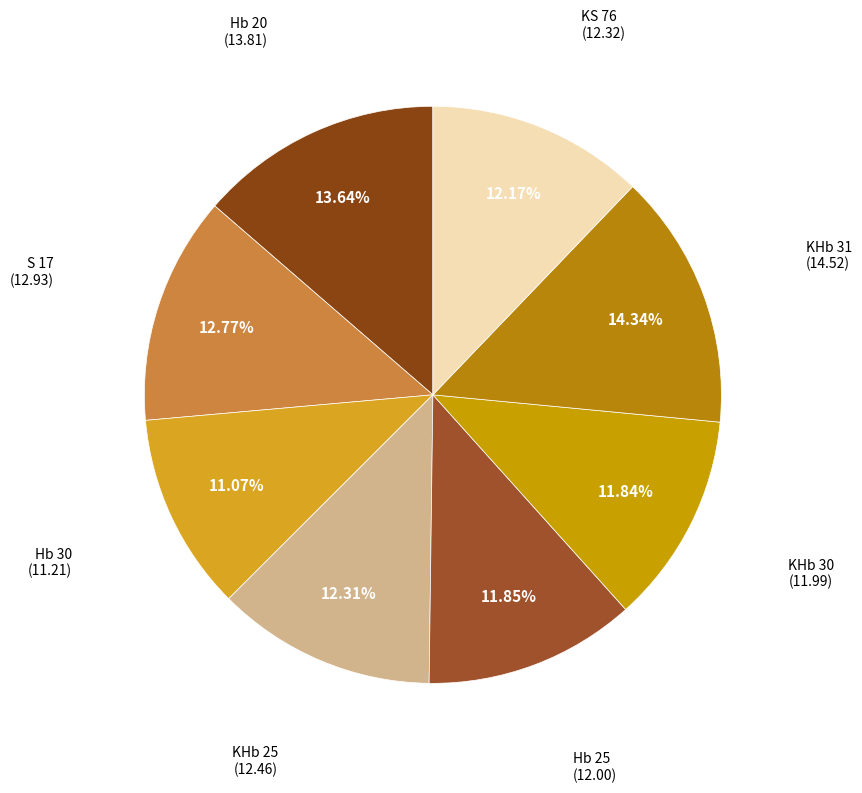

What is the smallest slice in the pie chart?

Hb 30